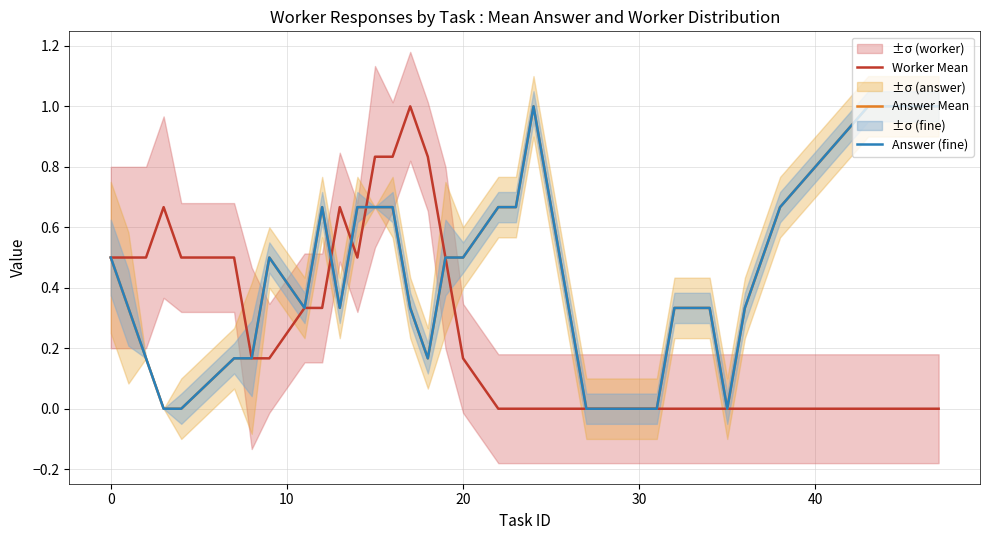

What is the average value of the Worker Mean series?

0.3